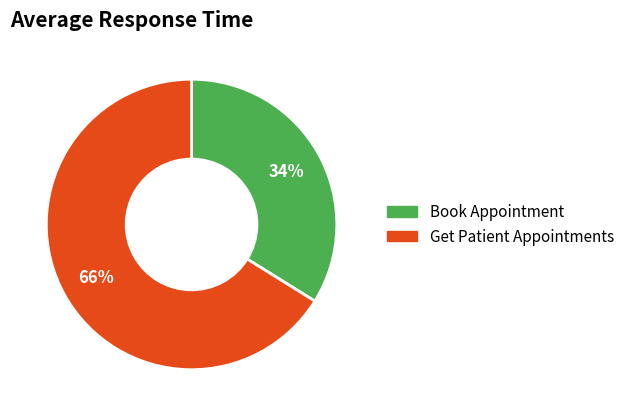

Which has a higher value, Book Appointment or Get Patient Appointments?

Get Patient Appointments